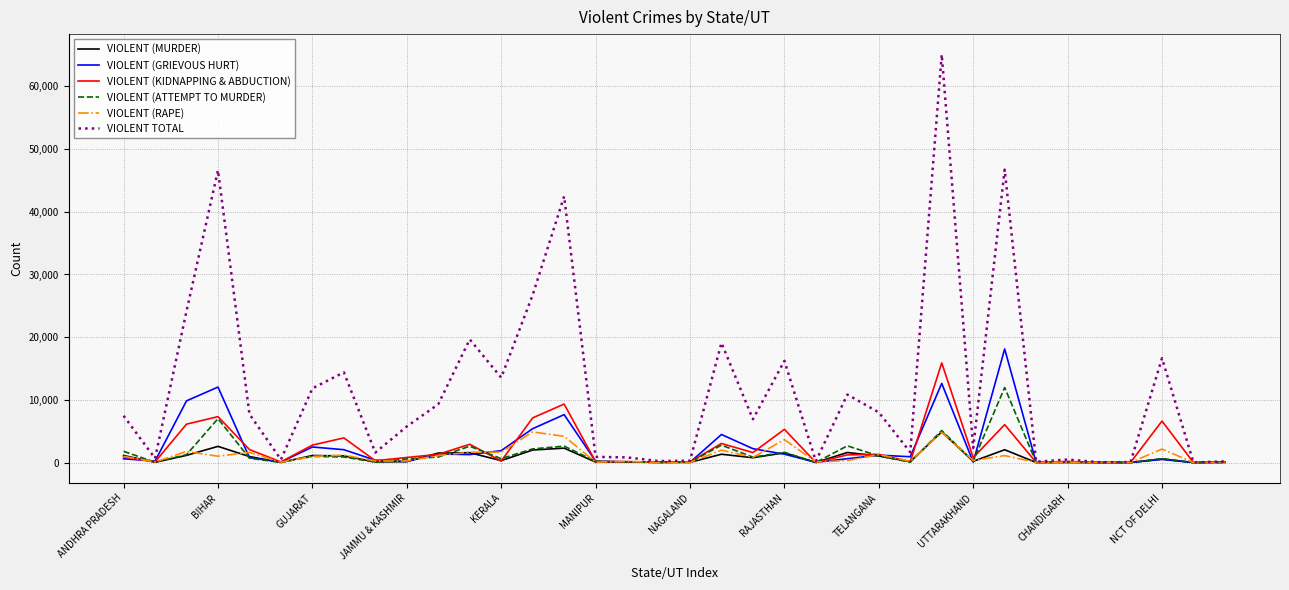

What is the greatest value displayed?

65090